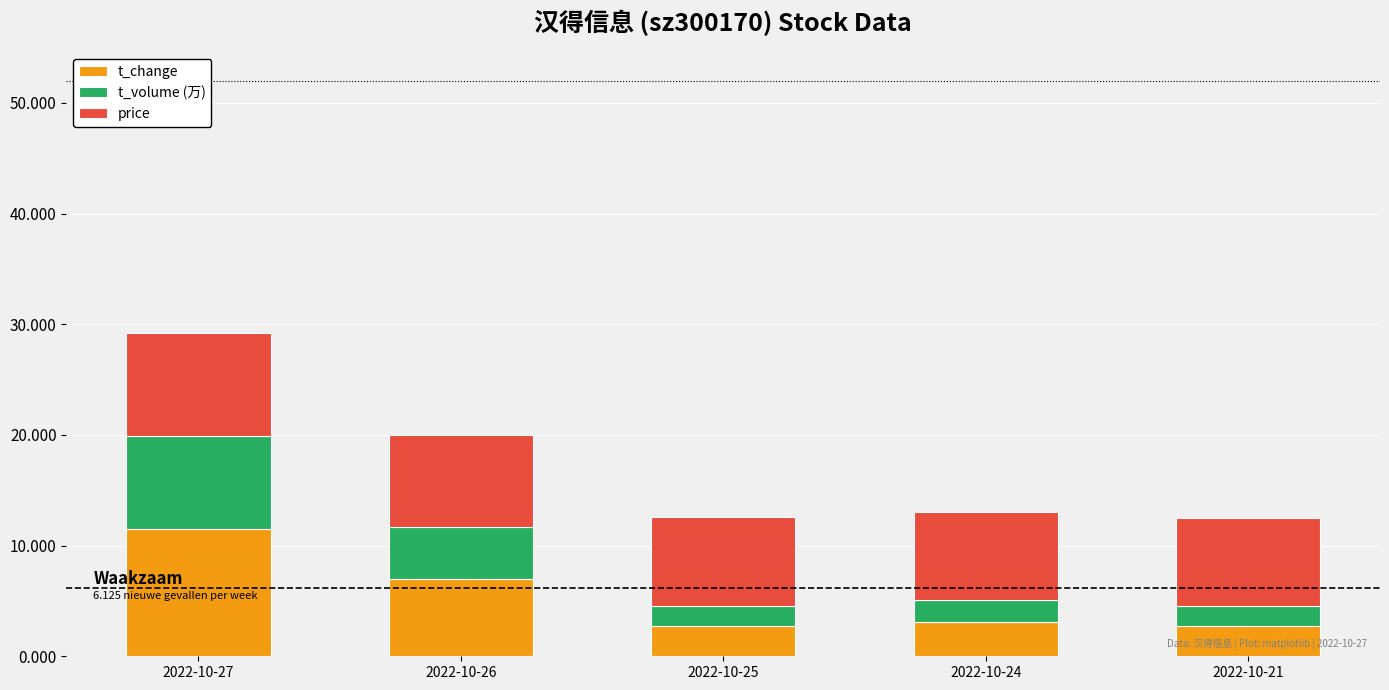

What is the sum of all t_change values?

27.0